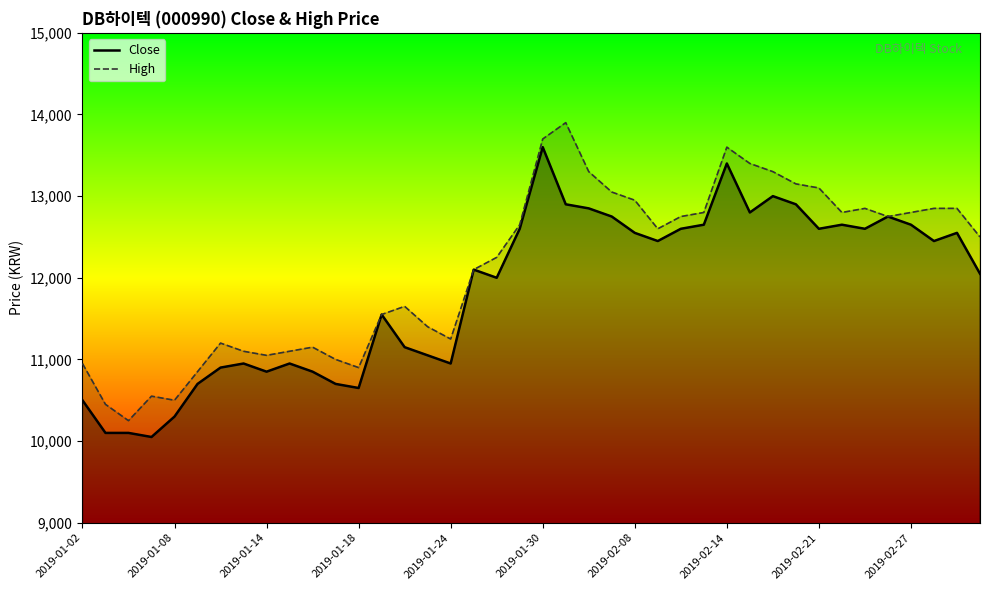

How many interior local valleys does the Close series have?

10